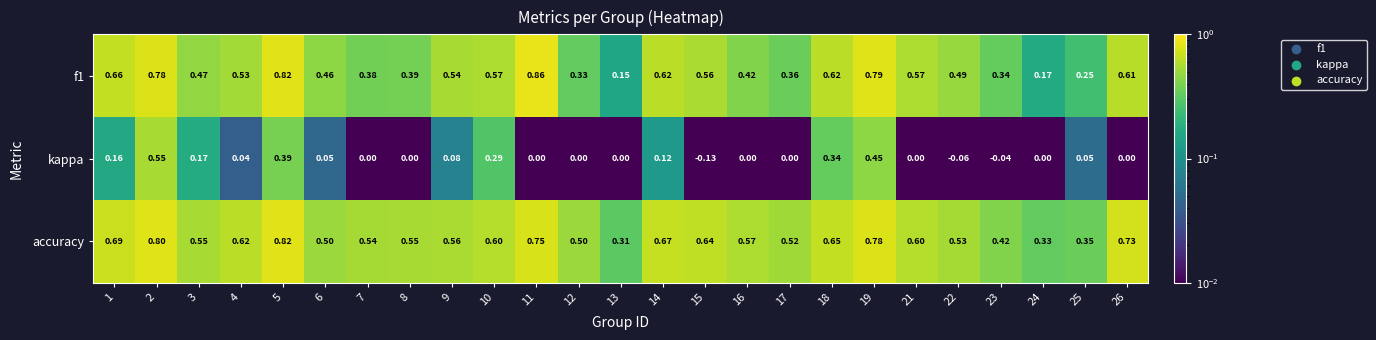

What is the total value across all series at 3?

1.2